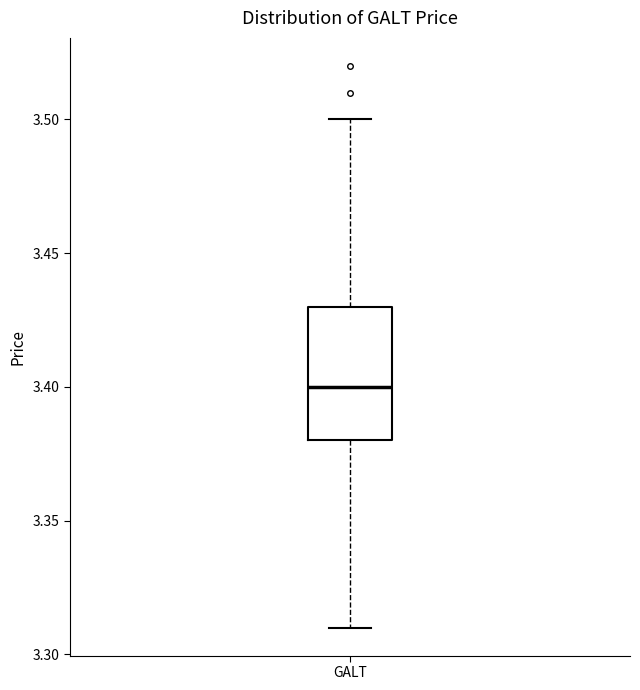

Read this box plot against the y-axis: the position of the median line, the range covered by the box, and the ends of both whiskers. The values are not printed on the chart, so give them approximately, as read against the axis.

median 3.40, box 3.38 to 3.43, whiskers 3.31 to 3.50